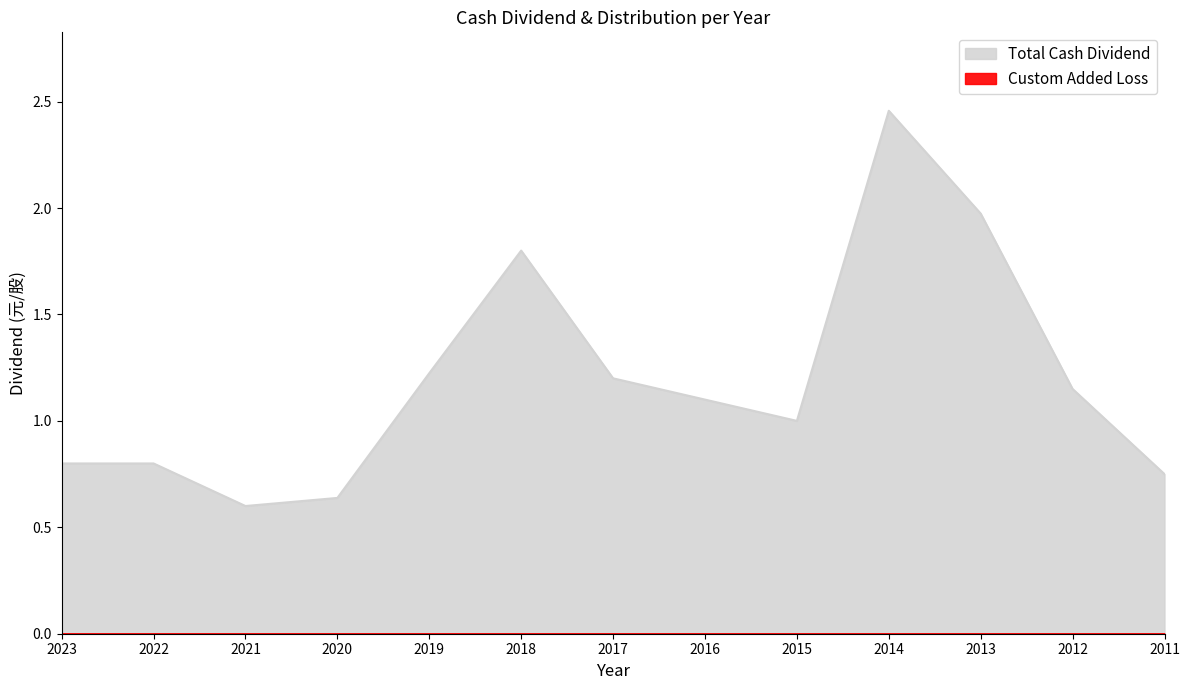

Reading left to right, extract all data points from this chart.

0.8	0.8	0.6	0.6	1.2	1.8	1.2	1.1	1.0	2.5	2.0	1.1	0.8